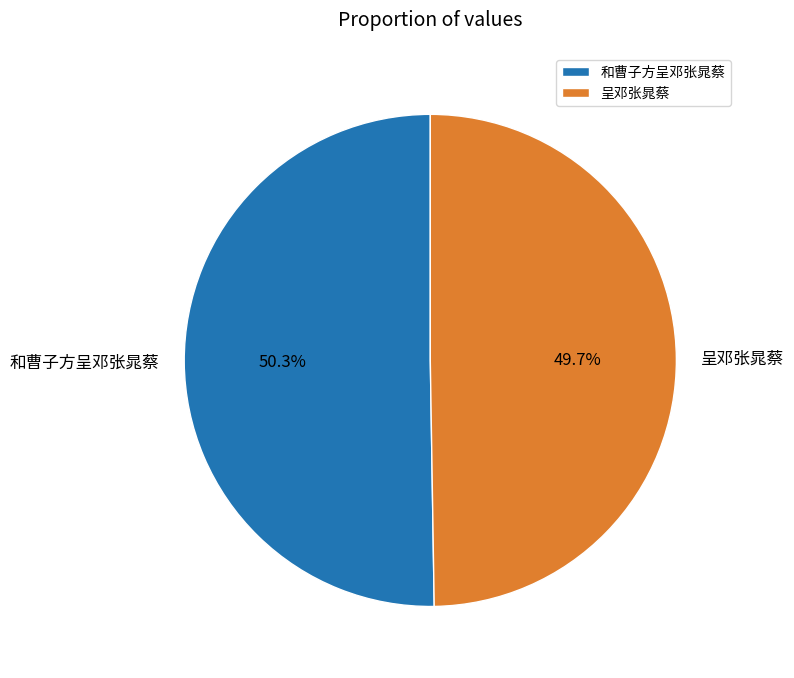

Is it true that 和曹子方呈邓张晁蔡 is 50% of the pie?

True